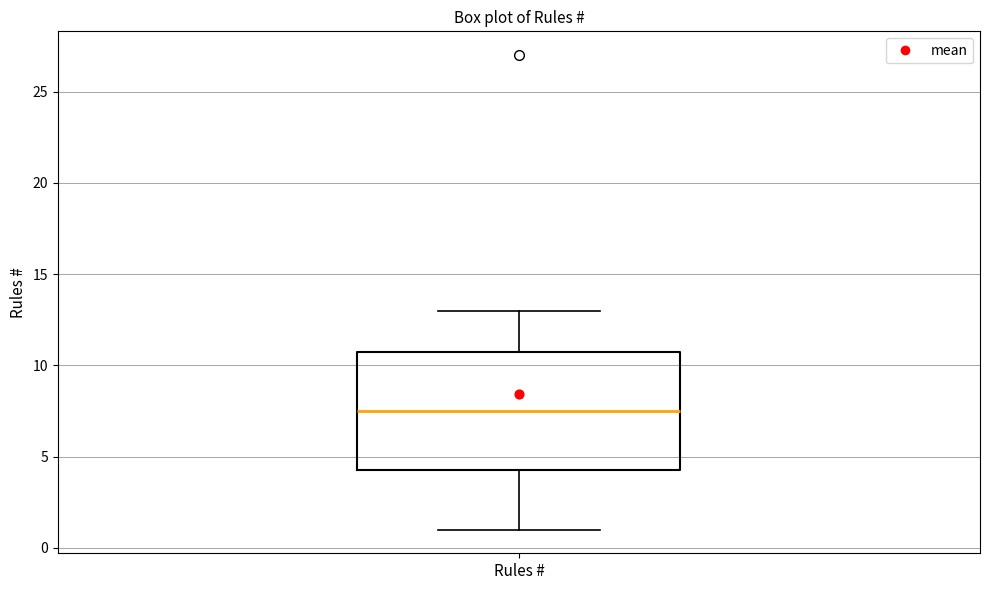

Read this box plot against the y-axis: the position of the median line, the range covered by the box, and the ends of both whiskers. The values are not printed on the chart, so give them approximately, as read against the axis.

median 7.5, box 4.5 to 11.0, whiskers 1.0 to 13.0